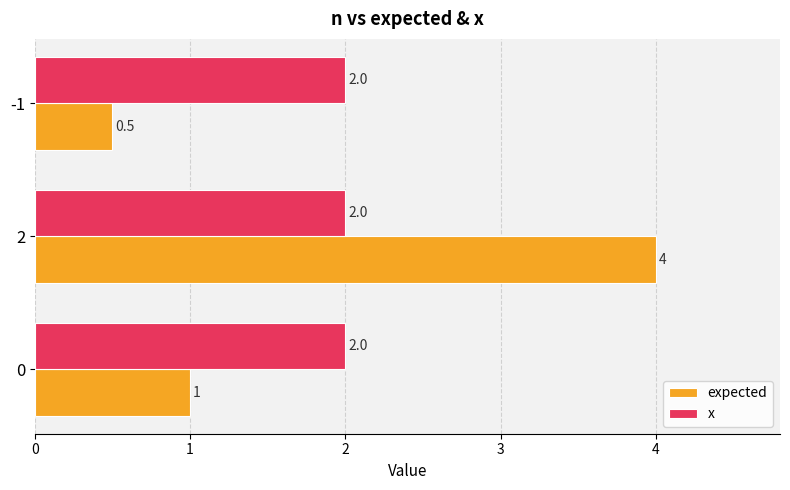

Rank the series at 2 from lowest to highest value.

x, expected